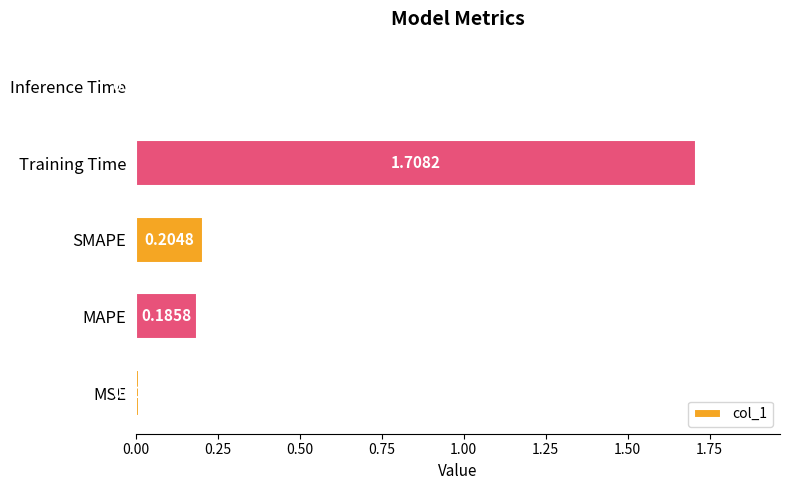

At which label is the value closest to 0?

Inference Time